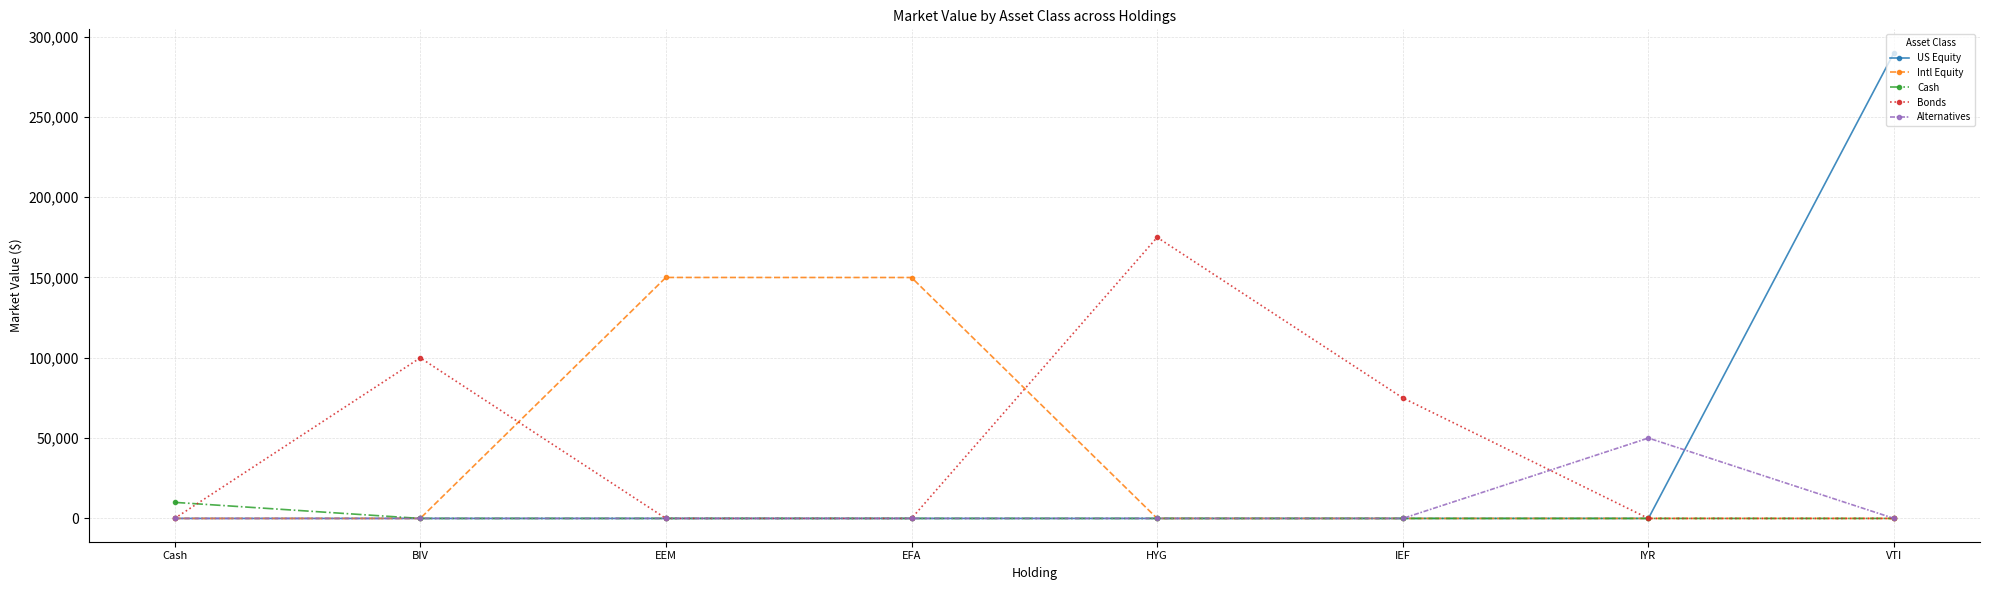

What is the total value across all series at BIV?

99993.3